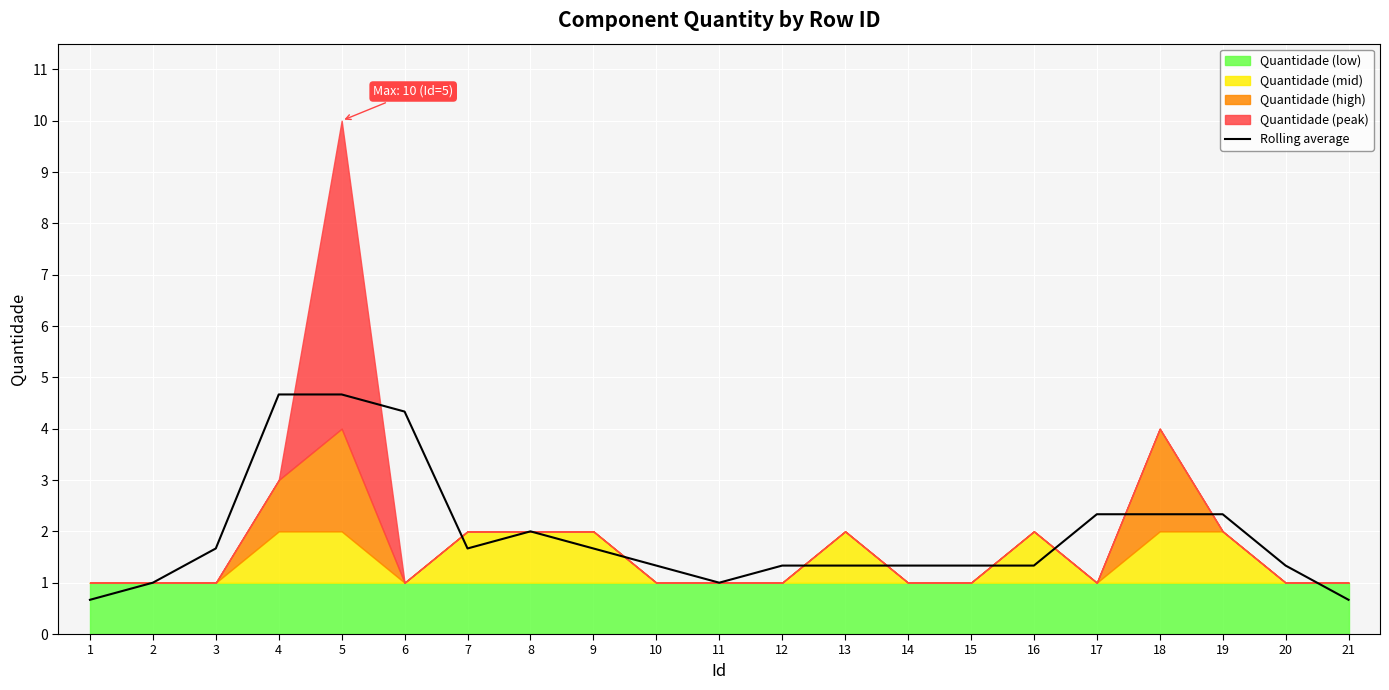

Is it true that the value at 16 is 0.3?

False